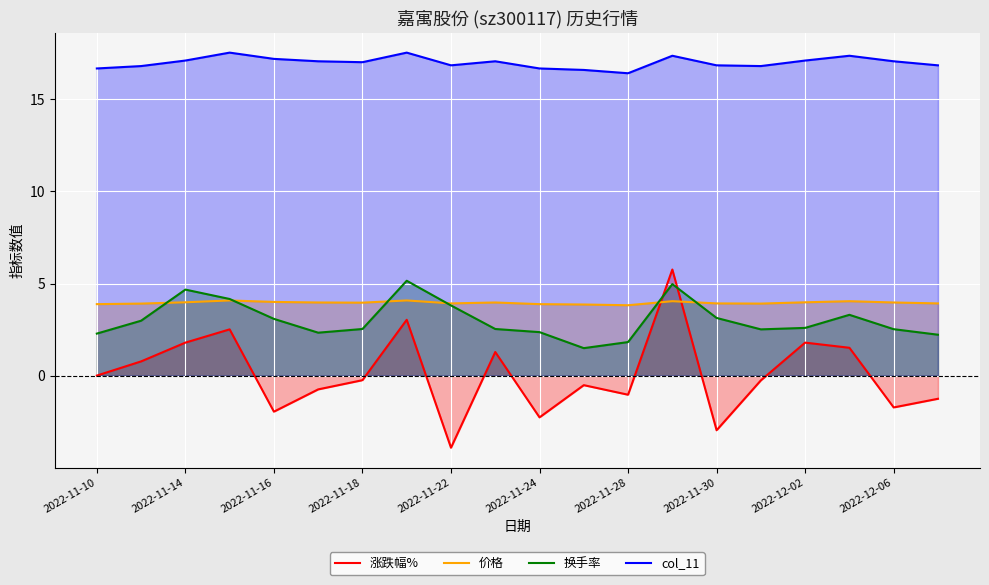

What is the lowest value of the 涨跌幅% series?

-3.9